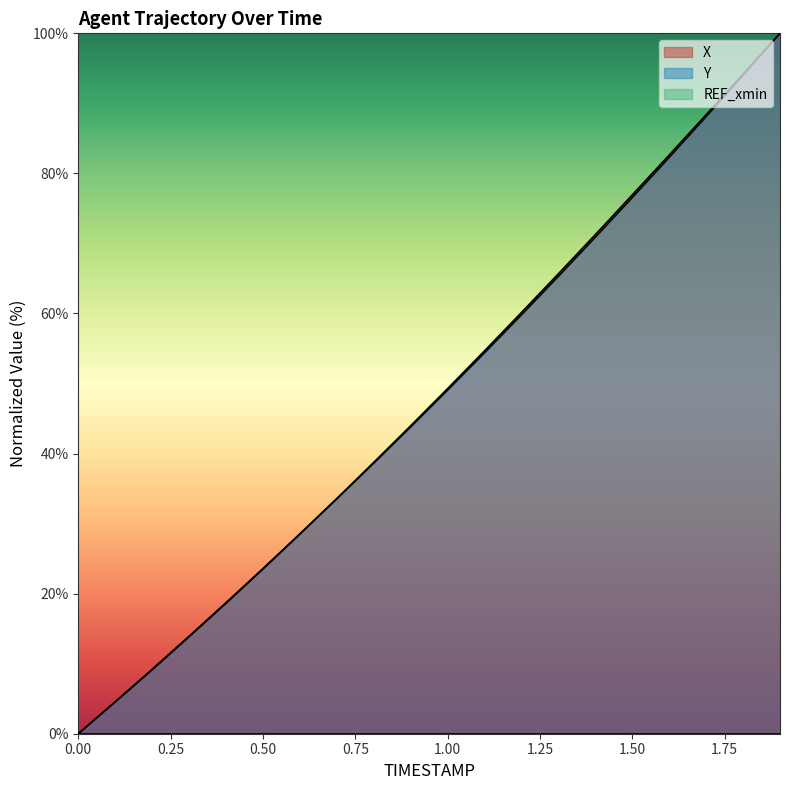

The X series shows 22.7 at 0.3. True or false?

False